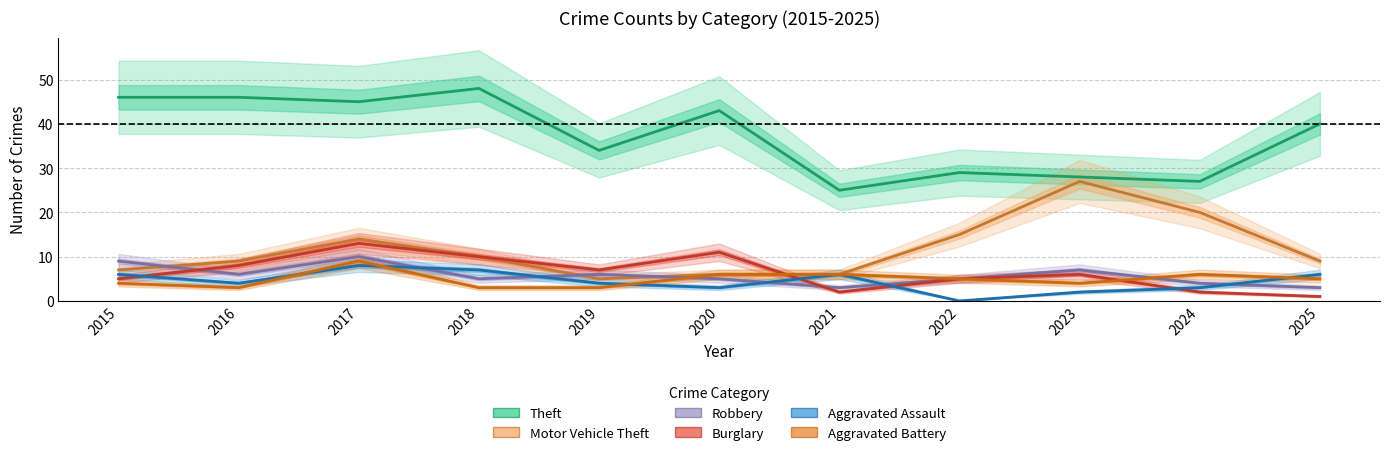

What is the value of the Aggravated Battery point at the 3rd from the left?

9